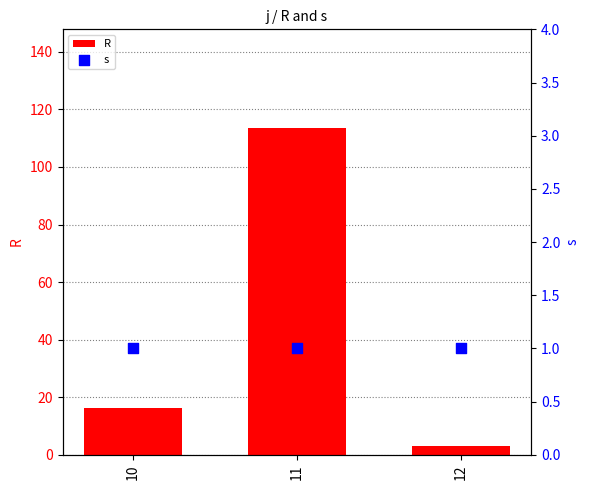

What is the total value across all series at 10?

17.3